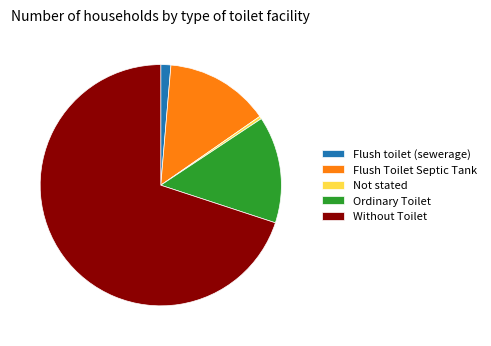

Which slice represents more than half of the pie?

Without Toilet